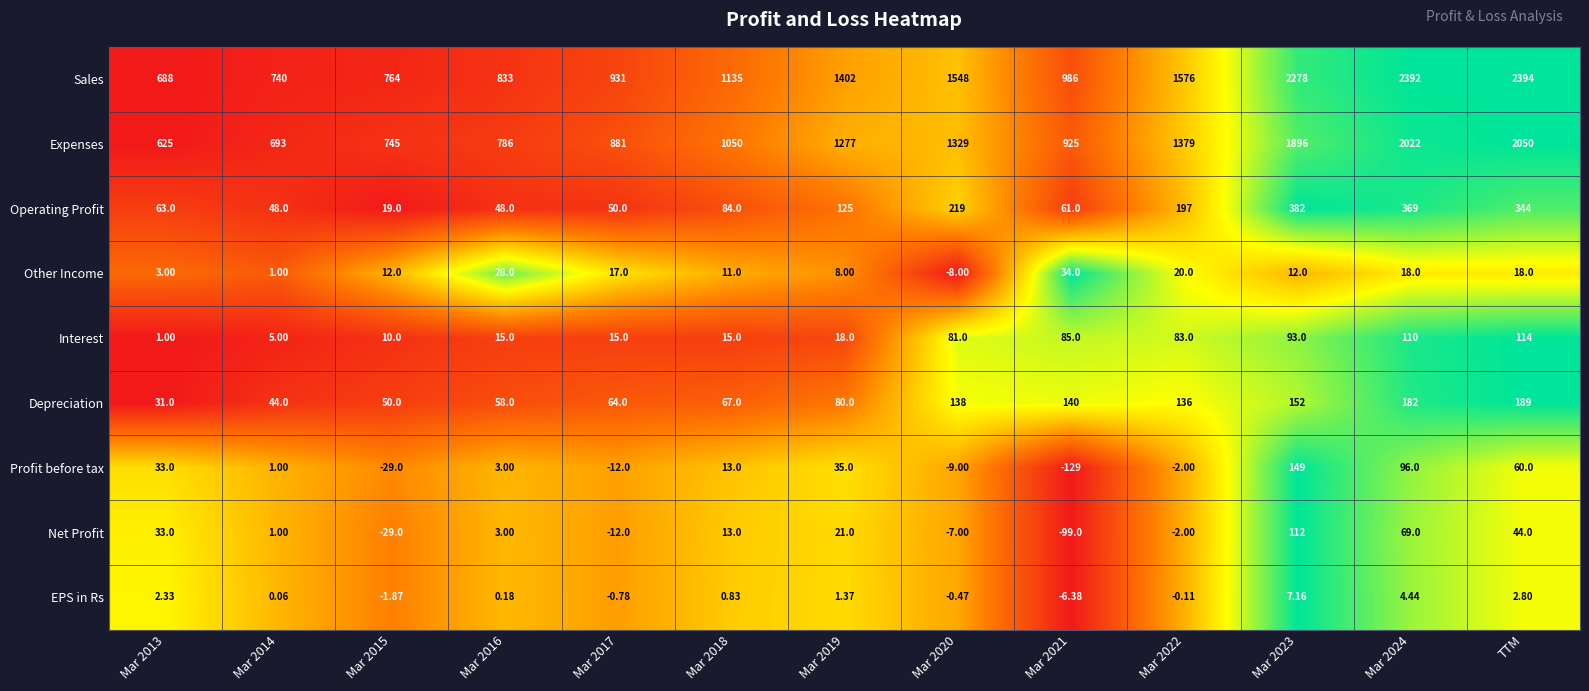

At Mar 2020, list the series in order from largest to smallest.

Sales, Expenses, Operating Profit, Depreciation, Interest, EPS in Rs, Net Profit, Other Income, Profit before tax